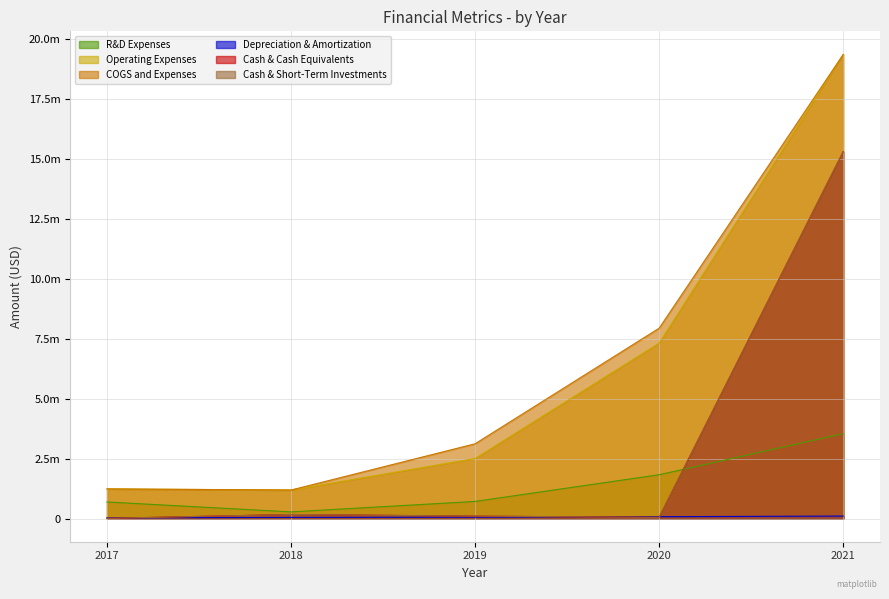

The Cash & Cash Equivalents series shows 15296924 at 2021. True or false?

True